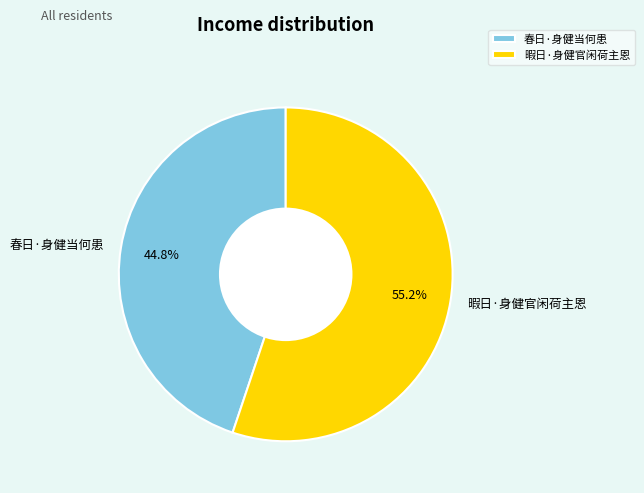

Is it true that 春日·身健当何患 is 56% of the pie?

False